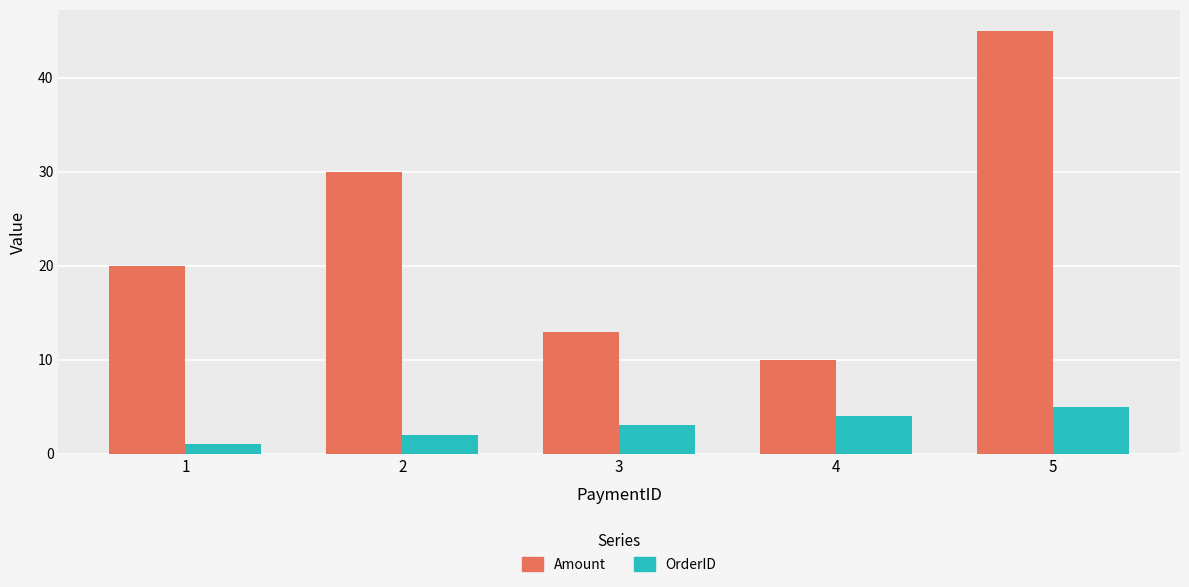

Between 1 and 2, which series saw the biggest shift?

Amount